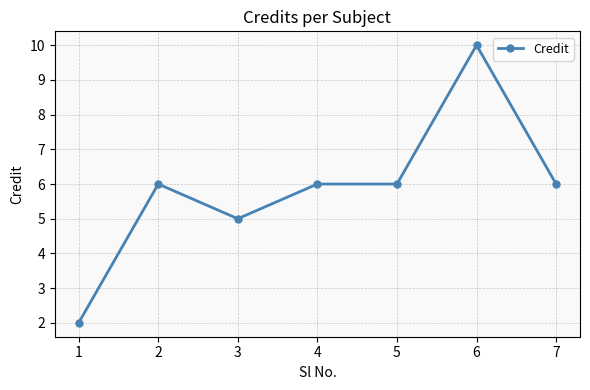

The value at 4 is 6. True or false?

True